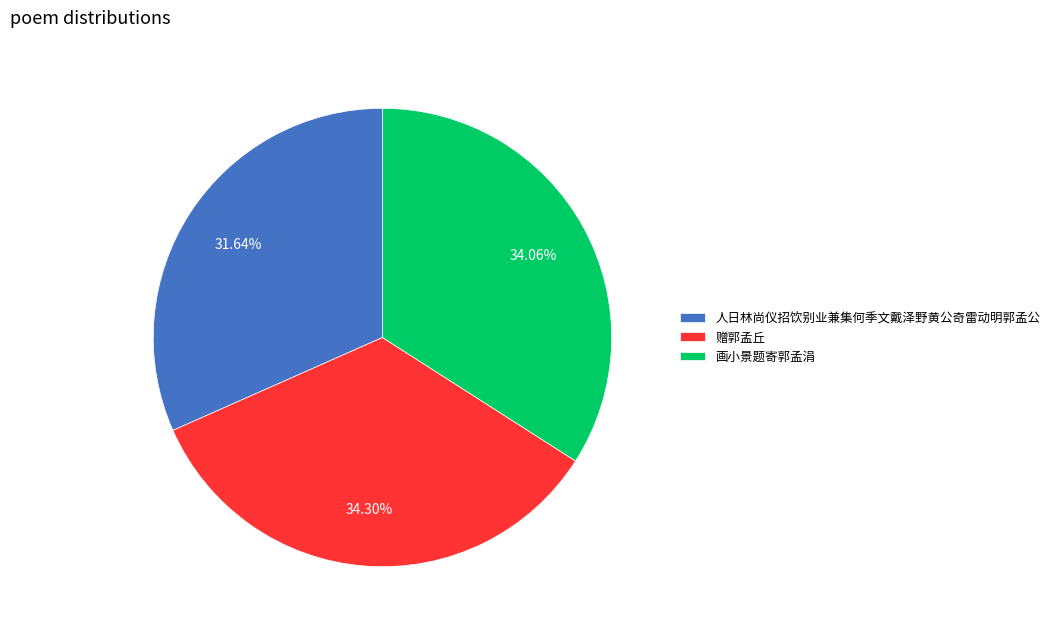

What percentage is the 人日林尚仪招饮别业兼集何季文戴泽野黄公奇雷动明郭孟公 slice, to the nearest percent?

32%